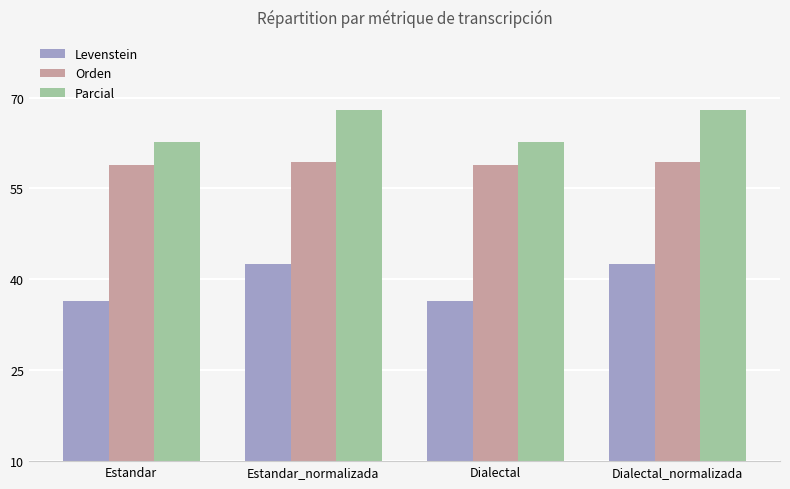

How many bars are there in total?

12